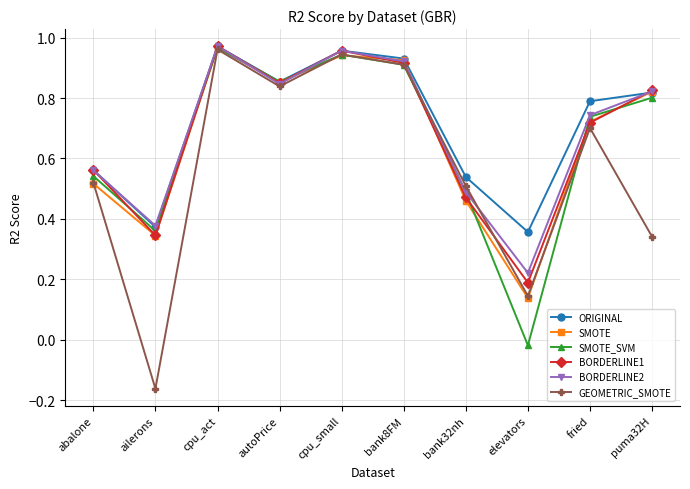

Which category has the lowest value across all series?

ailerons